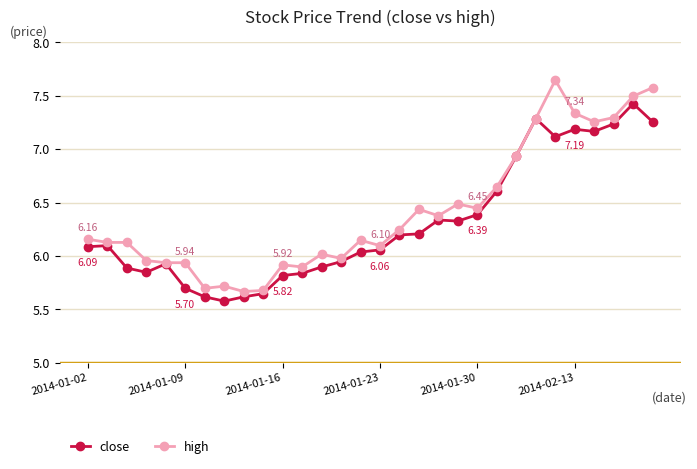

How many lines are shown in the chart?

2